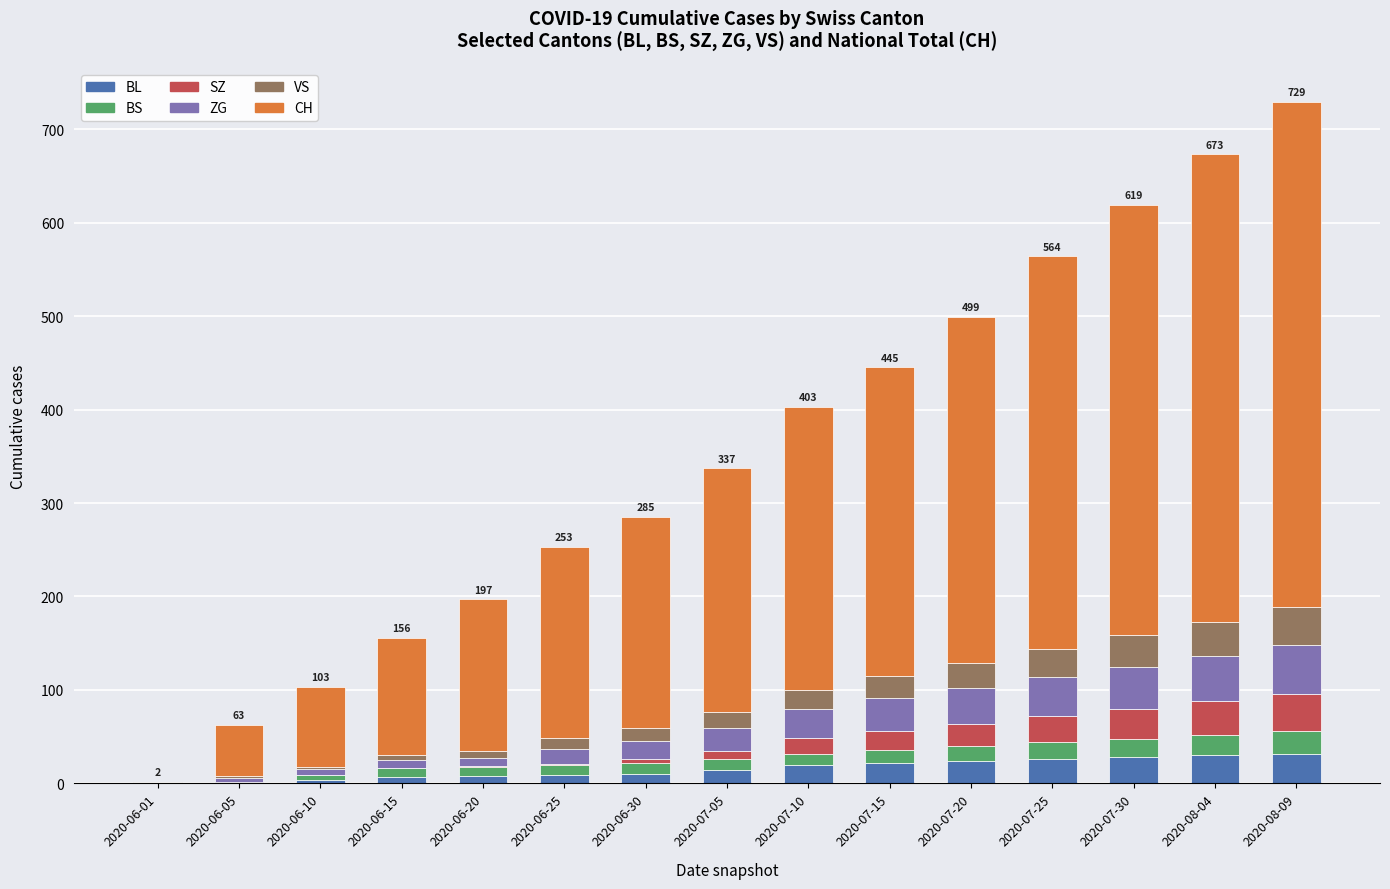

What is the maximum value for BL?

32